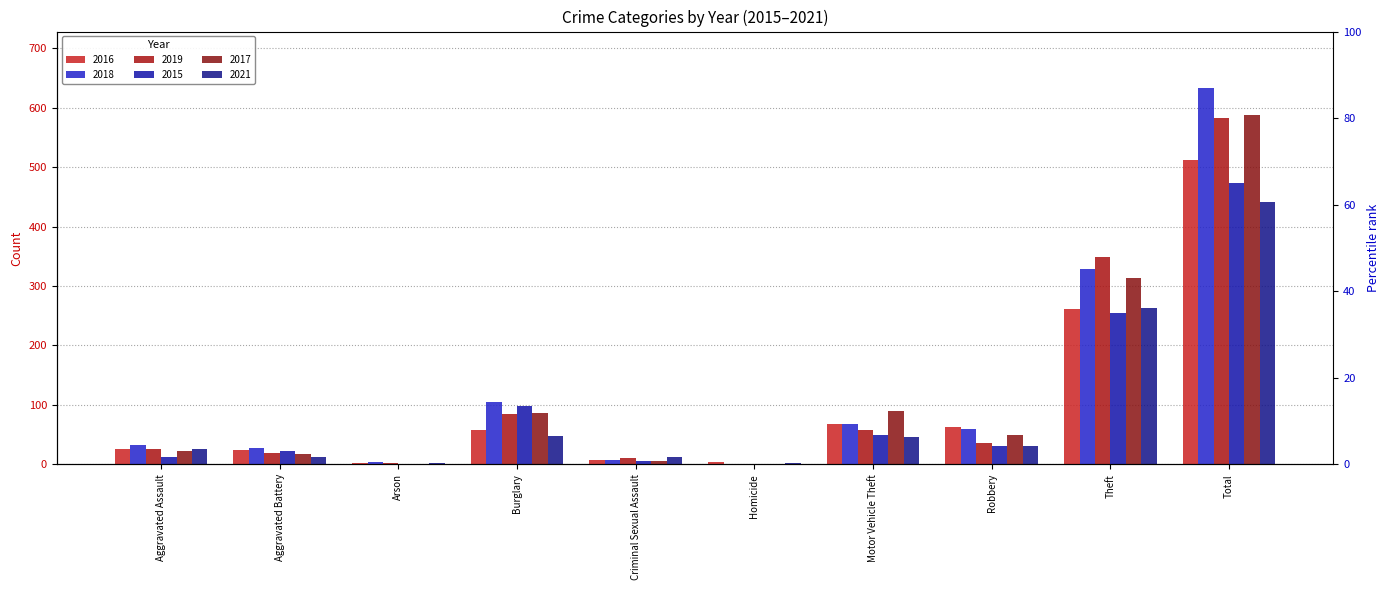

What is the total value across all series at Aggravated Assault?

144